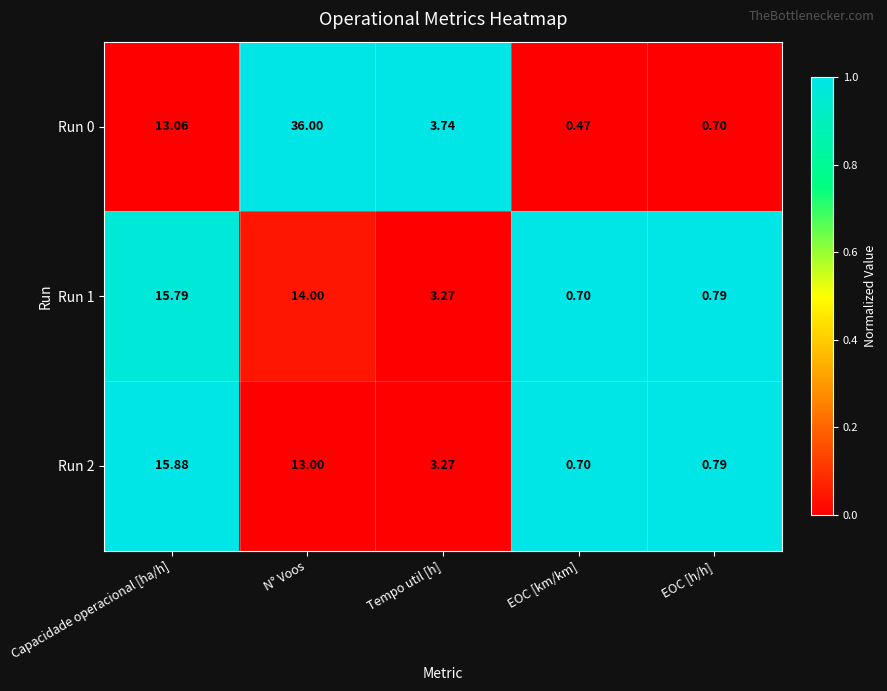

Rank the categories by Run 2 value from highest to lowest.

Capacidade operacional [ha/h], N° Voos, Tempo util [h], EOC [h/h], EOC [km/km]